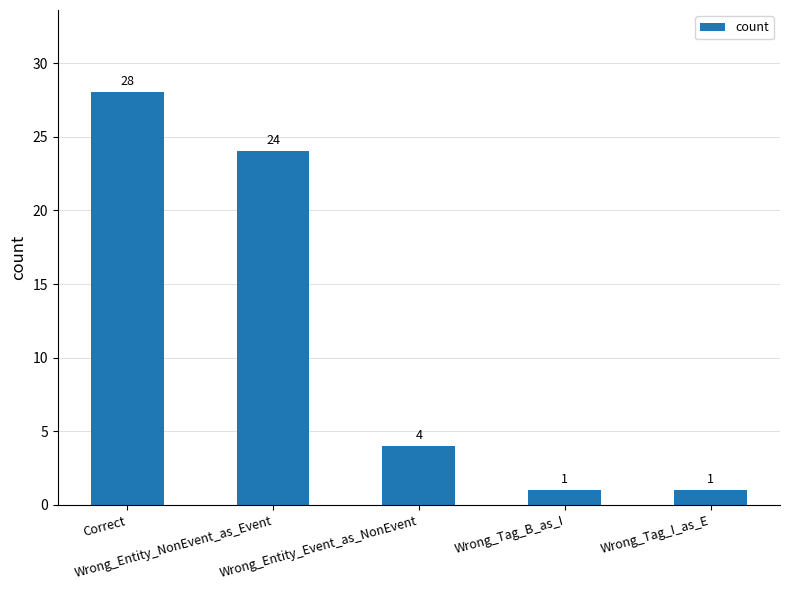

What is the label of the 4th bar from the right?

Wrong_Entity_NonEvent_as_Event